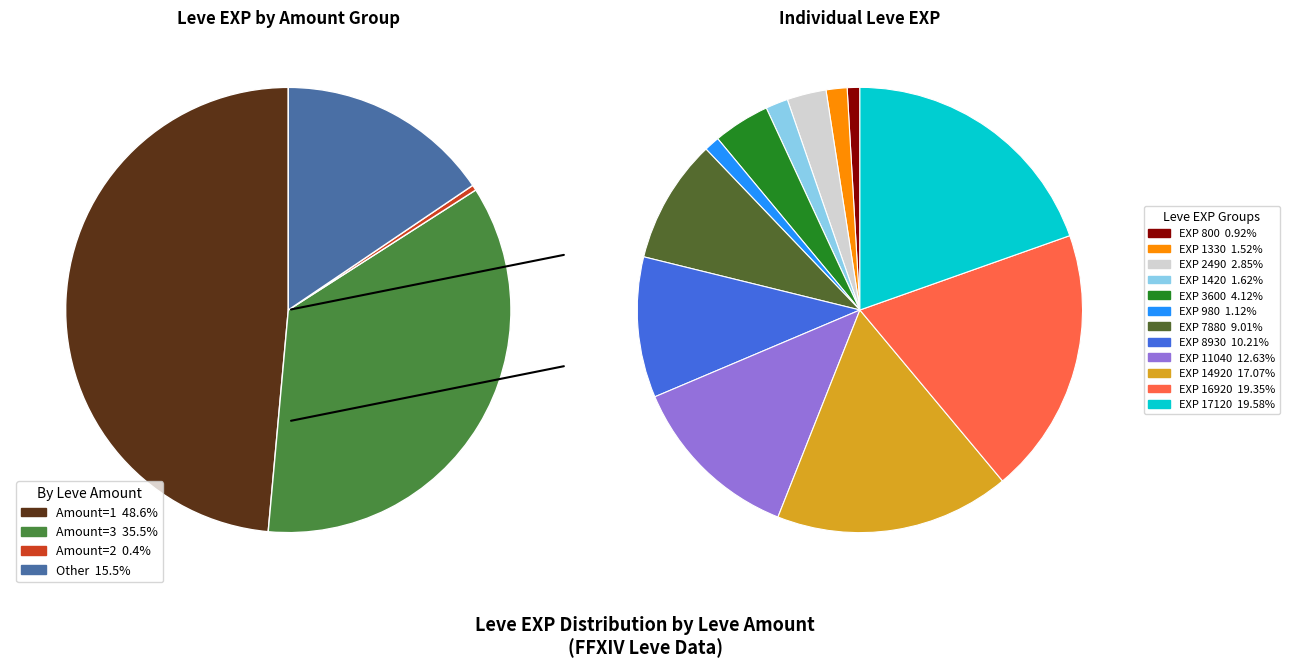

Does 15 account for over 50% of the chart?

No